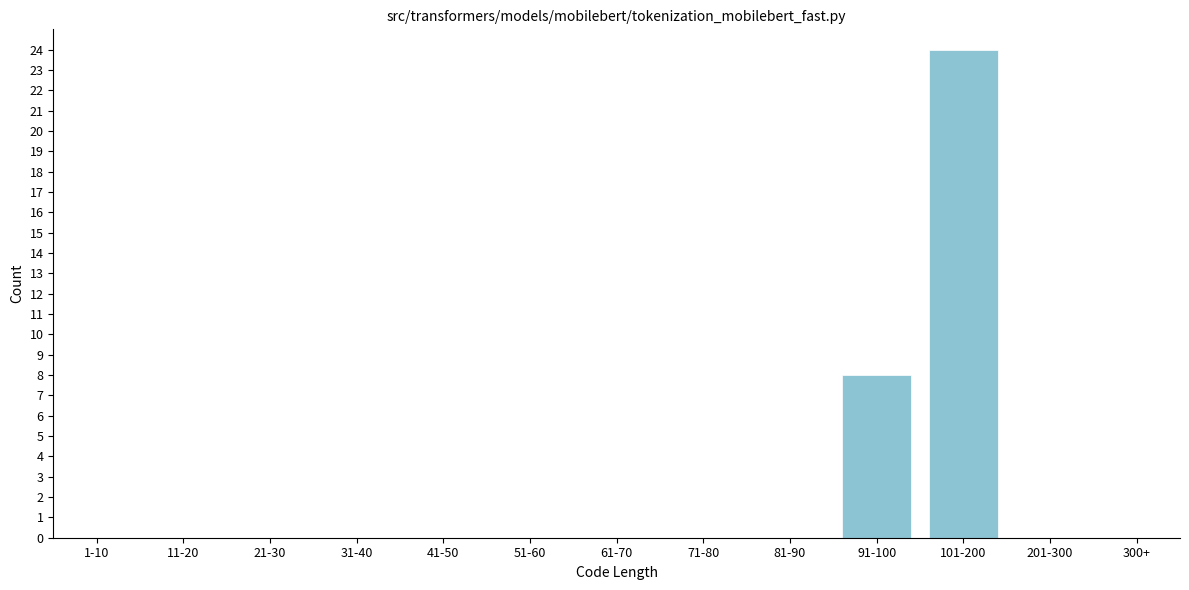

Reading left to right, extract all data points from this chart.

1-10=0	11-20=0	21-30=0	31-40=0	41-50=0	51-60=0	61-70=0	71-80=0	81-90=0	91-100=8	101-200=24	201-300=0	300+=0